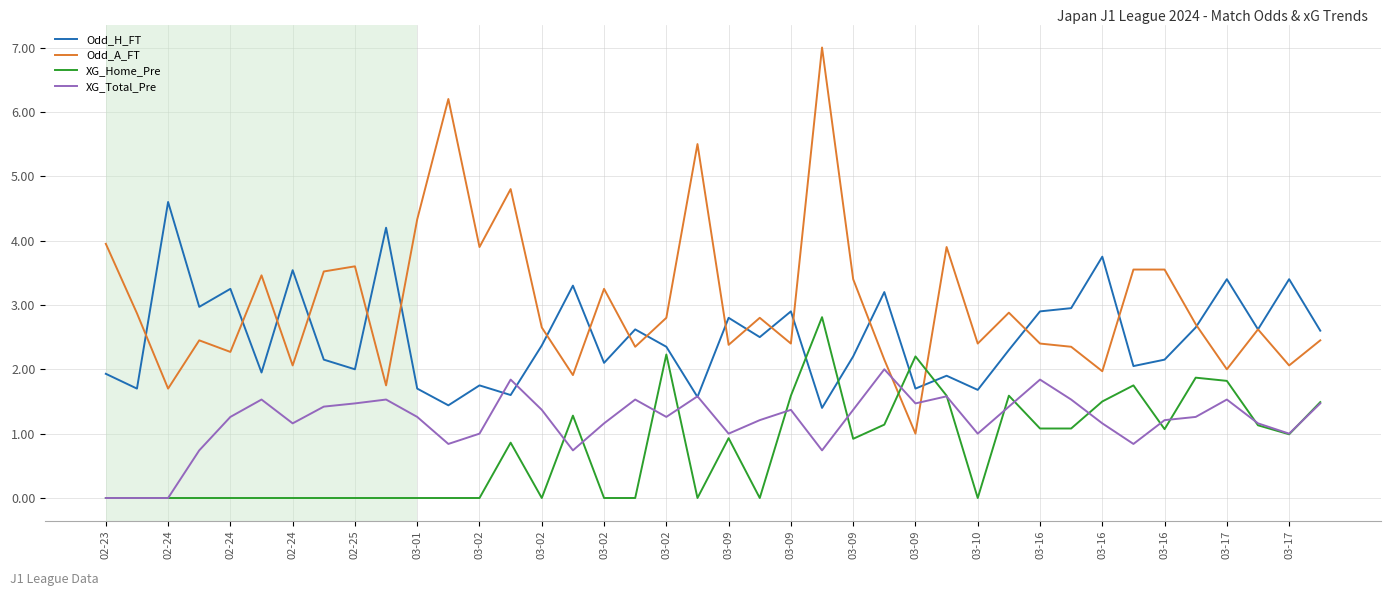

List the series in order of their overall mean, highest first.

Odd_A_FT, Odd_H_FT, XG_Total_Pre, XG_Home_Pre